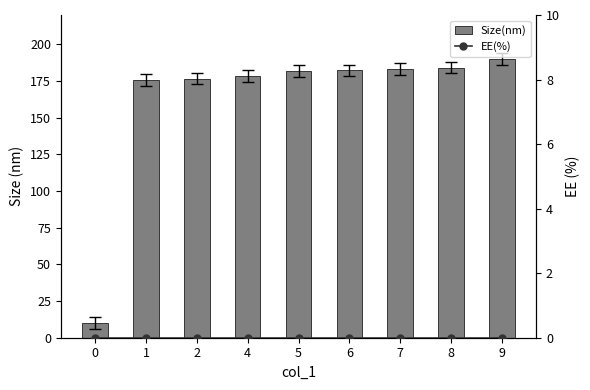

What is the total value across all series at 5?

182.0